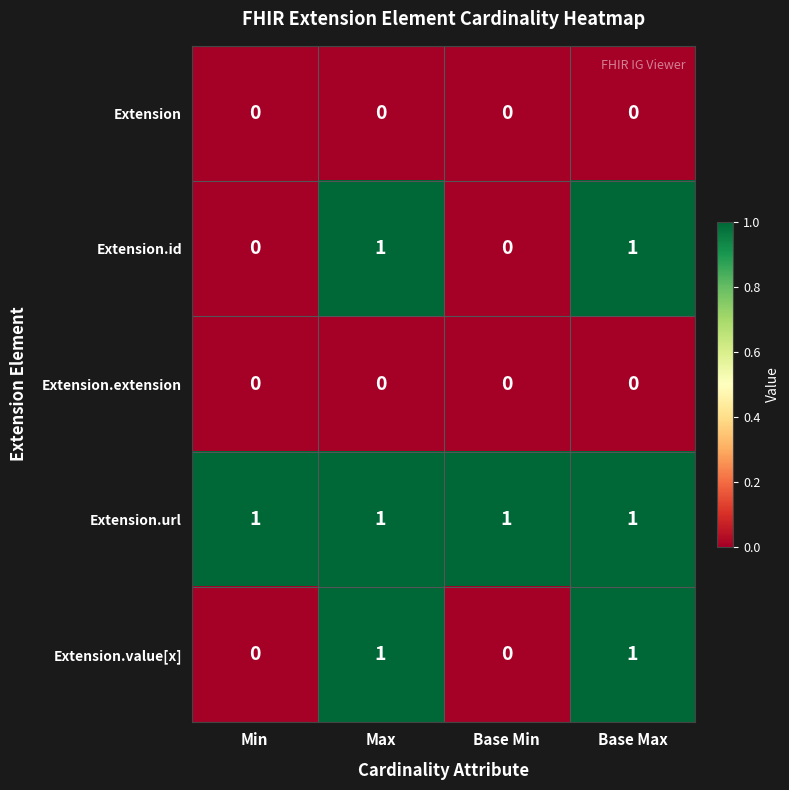

Reading left to right, list all the values displayed in this chart.

Extension: 0	0	0	0
Extension.id: 0	1	0	1
Extension.extension: 0	0	0	0
Extension.url: 1	1	1	1
Extension.value[x]: 0	1	0	1